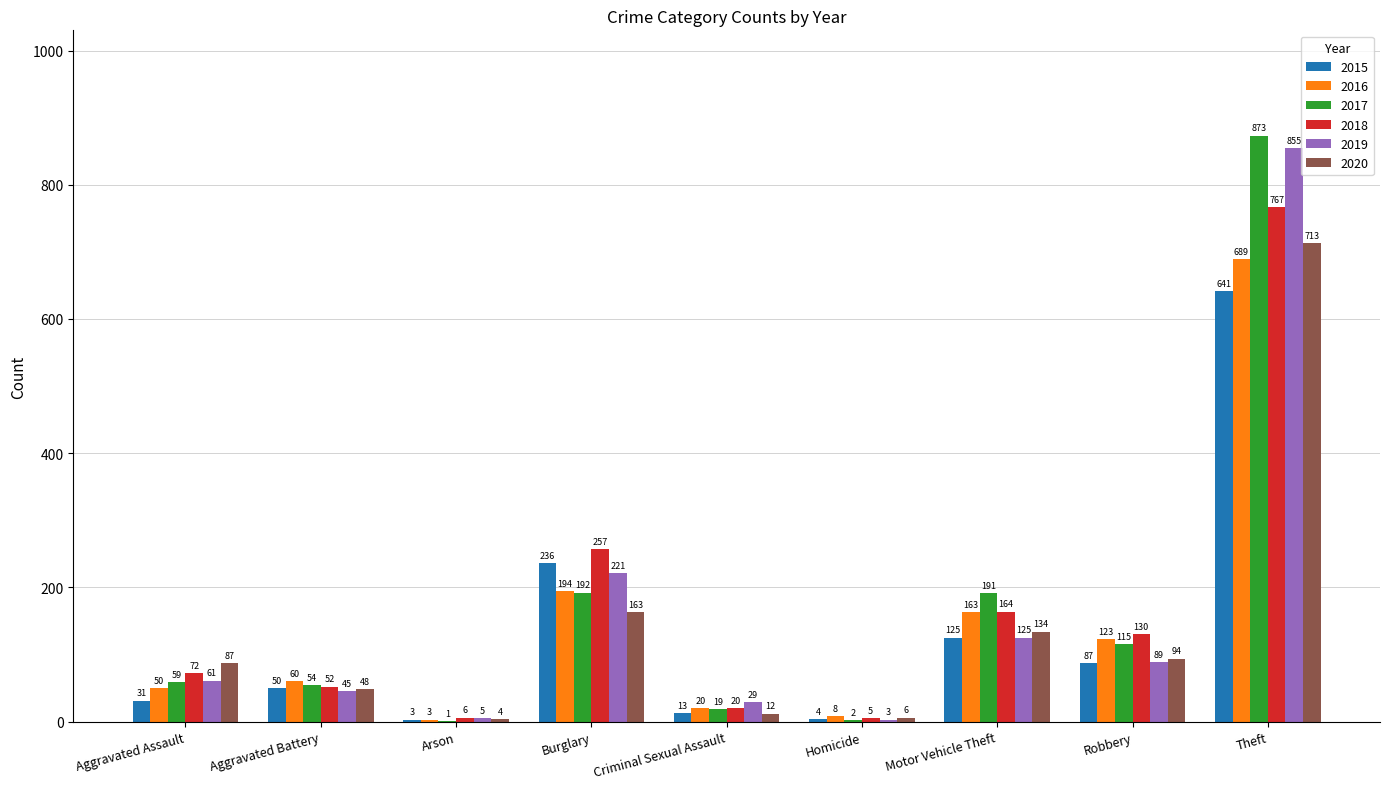

The value of 2019 at Criminal Sexual Assault is 29. True or false?

True